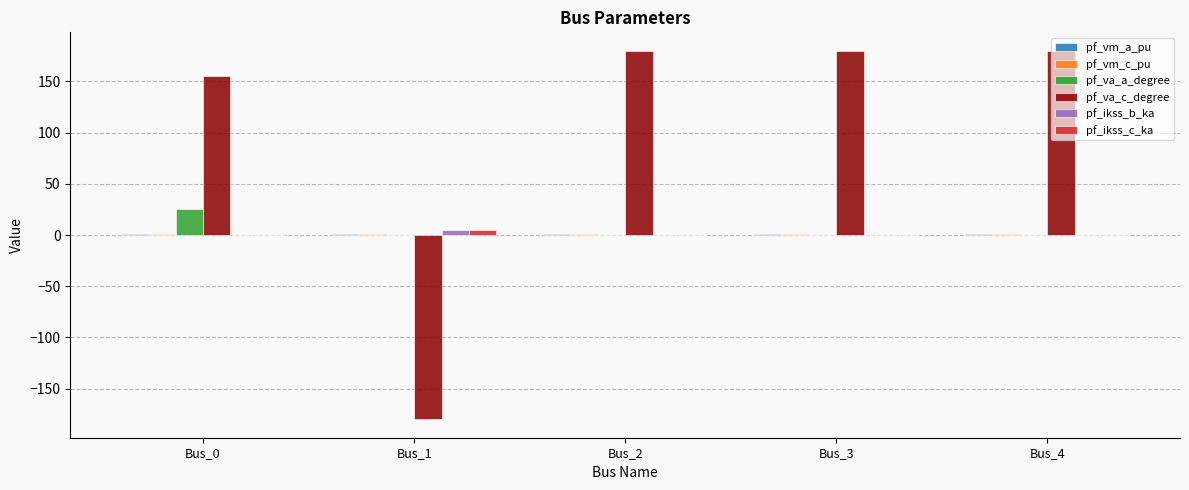

How many categories are shown in the chart?

5